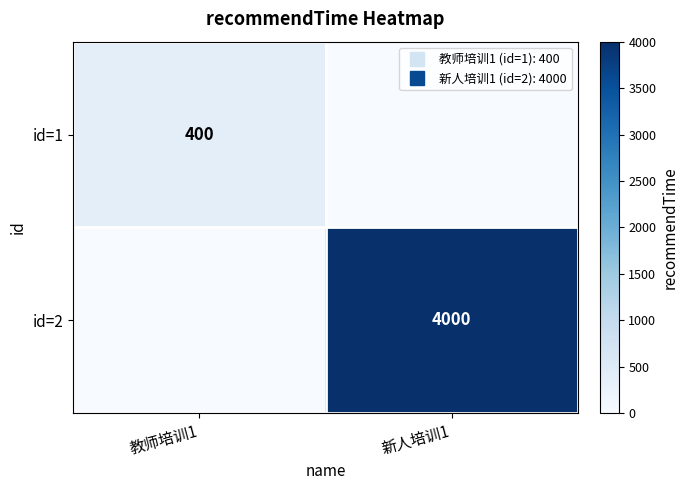

Which category has the highest value in the id=1 series?

教师培训1